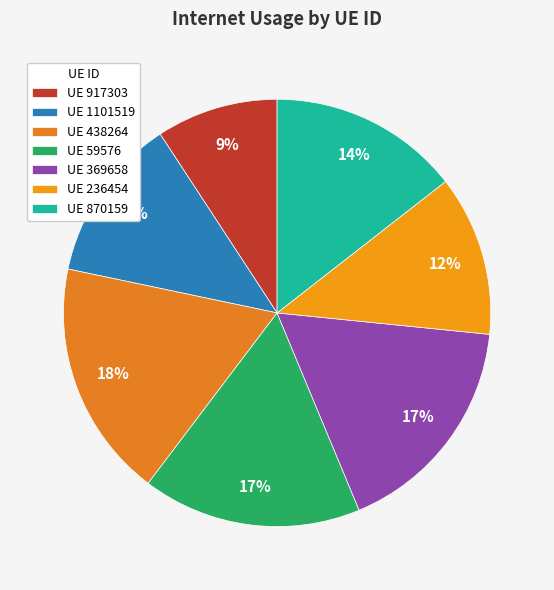

Rank the categories by value from lowest to highest.

917303, 236454, 1101519, 870159, 59576, 369658, 438264